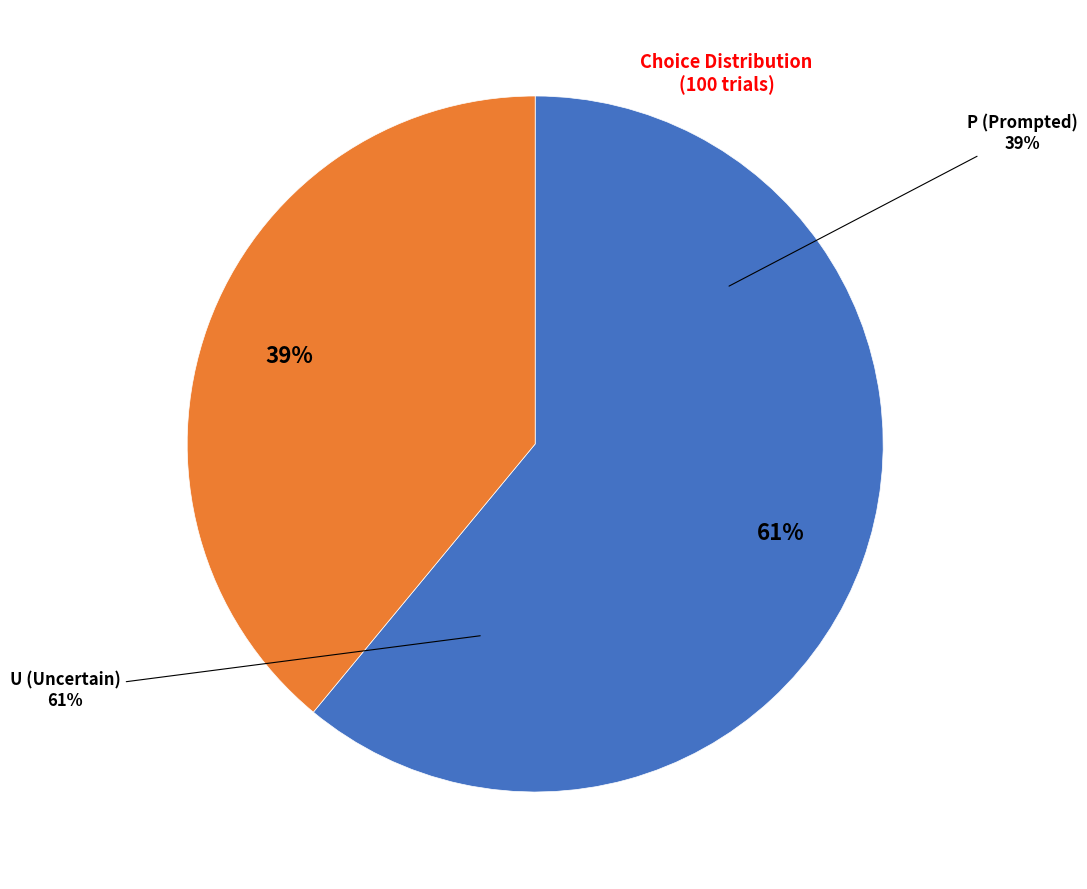

What is the total percentage of P and U?

100.0%